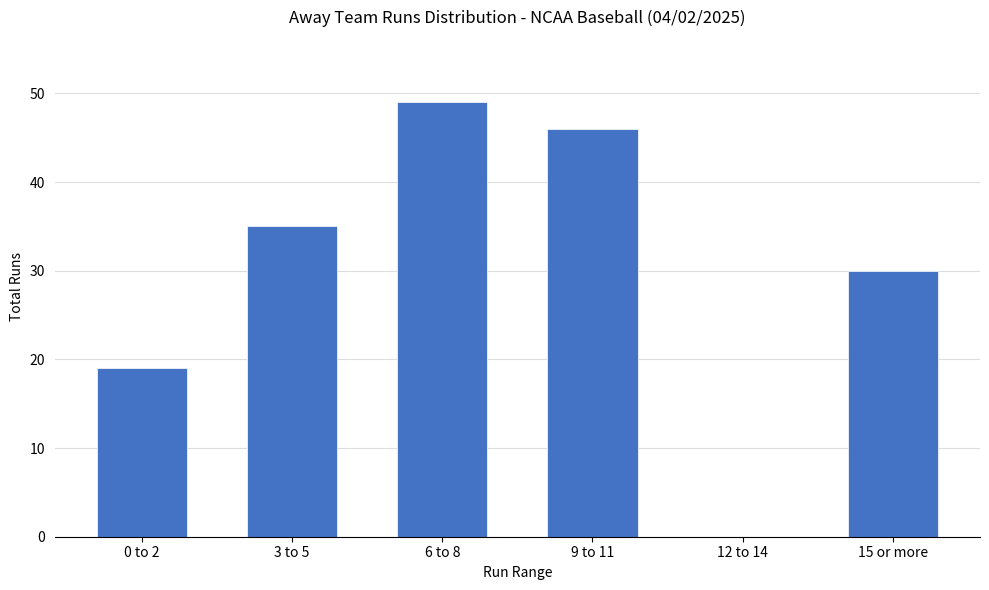

Which has a higher value, 15 or more or 9 to 11?

9 to 11